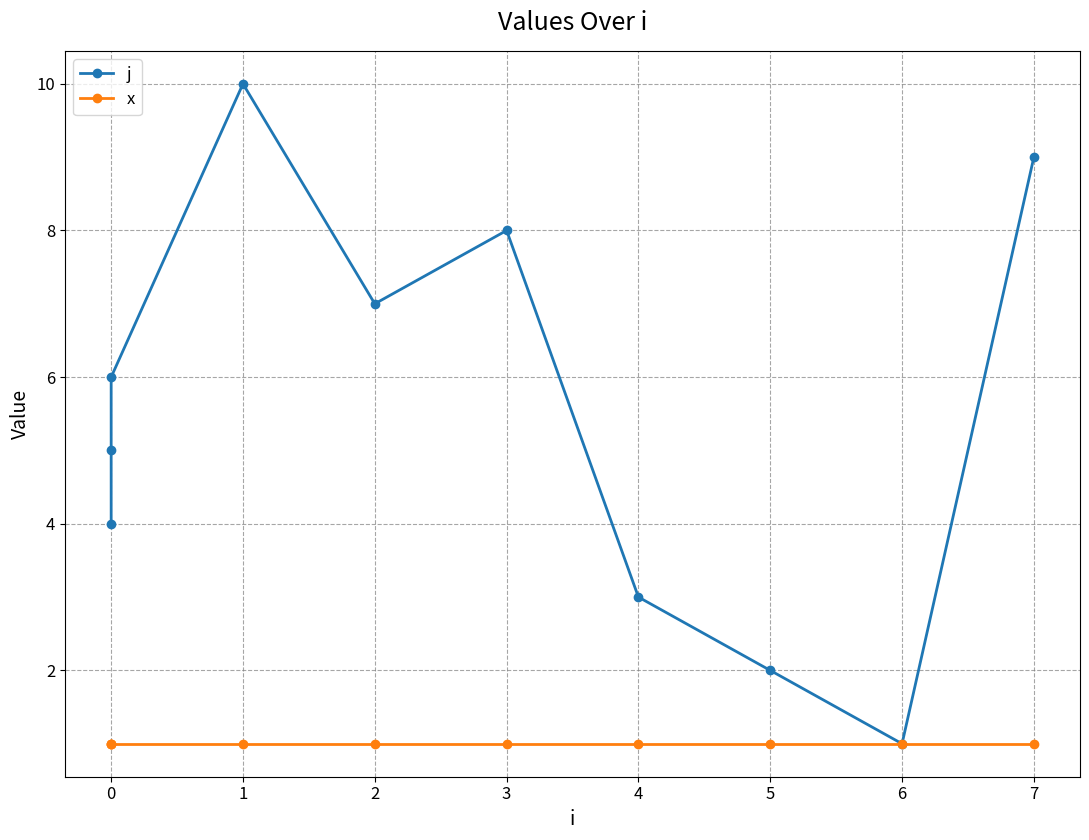

Does the chart display data point markers on the line(s)?

Yes